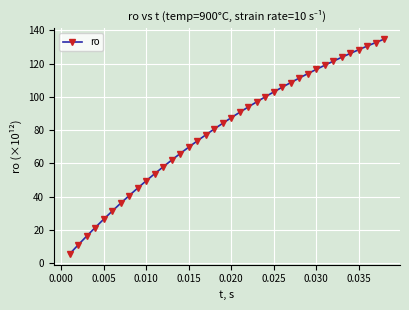

Reading left to right, list all the values displayed in this chart.

5.6	11.0	16.3	21.4	26.4	31.3	36.0	40.6	45.1	49.5	53.8	57.9	62.0	65.9	69.7	73.5	77.1	80.6	84.1	87.4	90.7	93.9	96.9	100.0	102.9	105.7	108.5	111.2	113.9	116.4	118.9	121.4	123.7	126.0	128.3	130.5	132.6	134.7